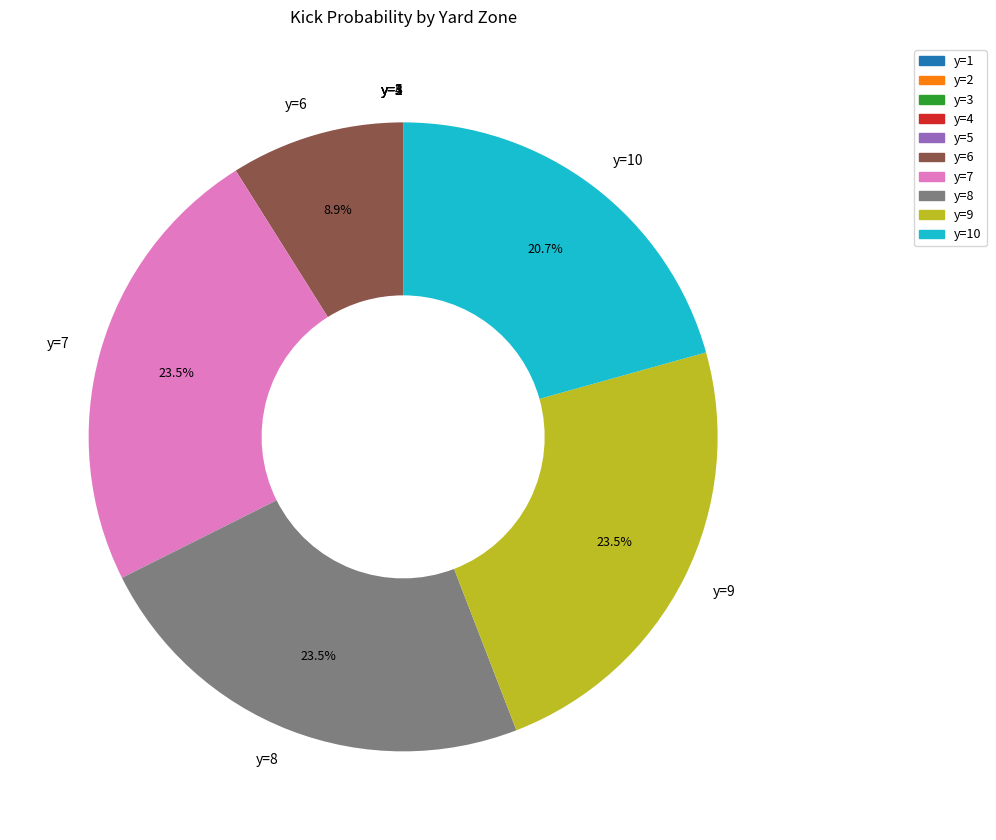

What percentage is NOT represented by y=6?

91.1%